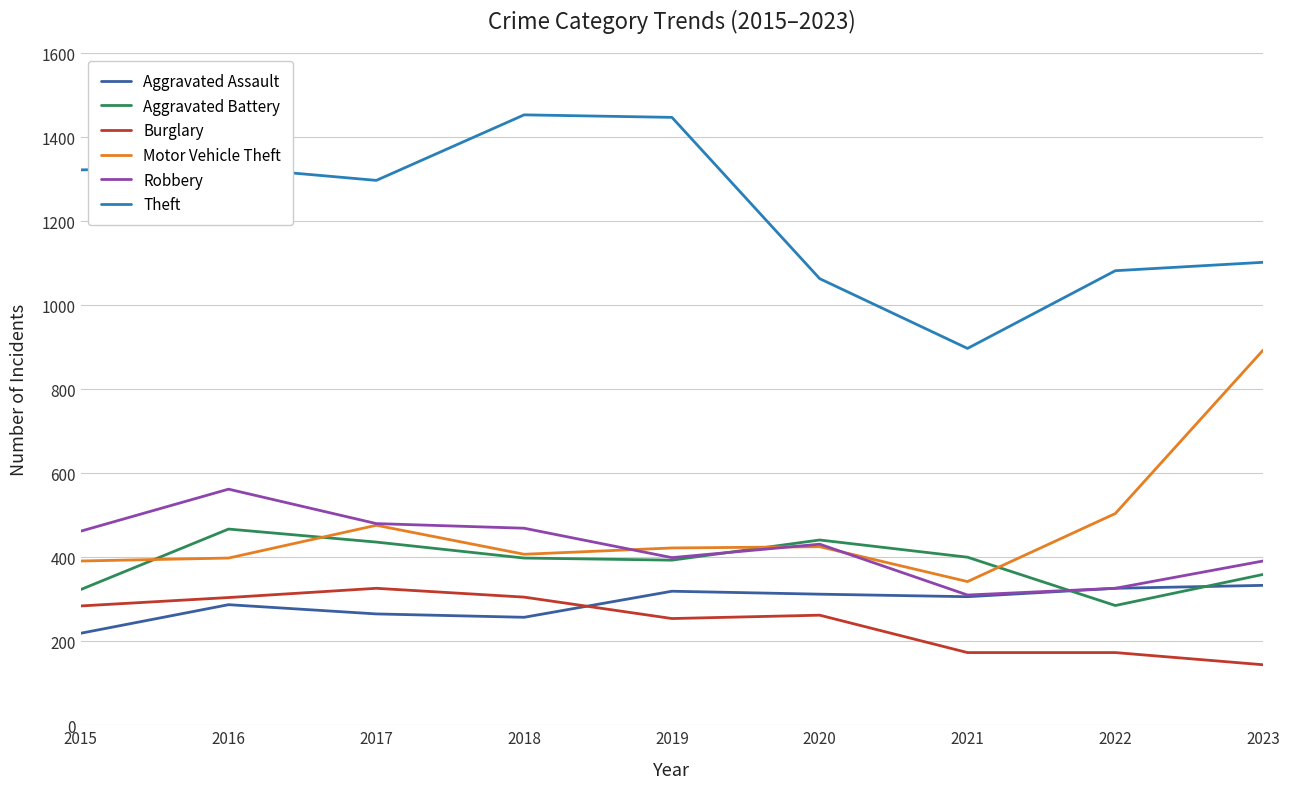

At which label is Burglary closest to 235?

2019